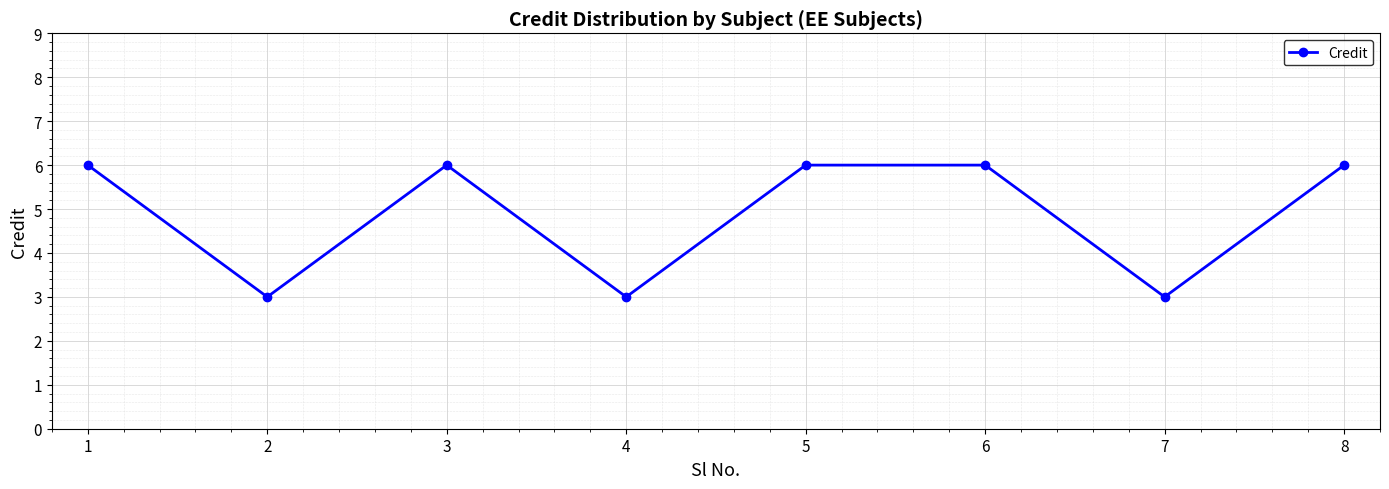

At which category does the data reach its first local peak?

3